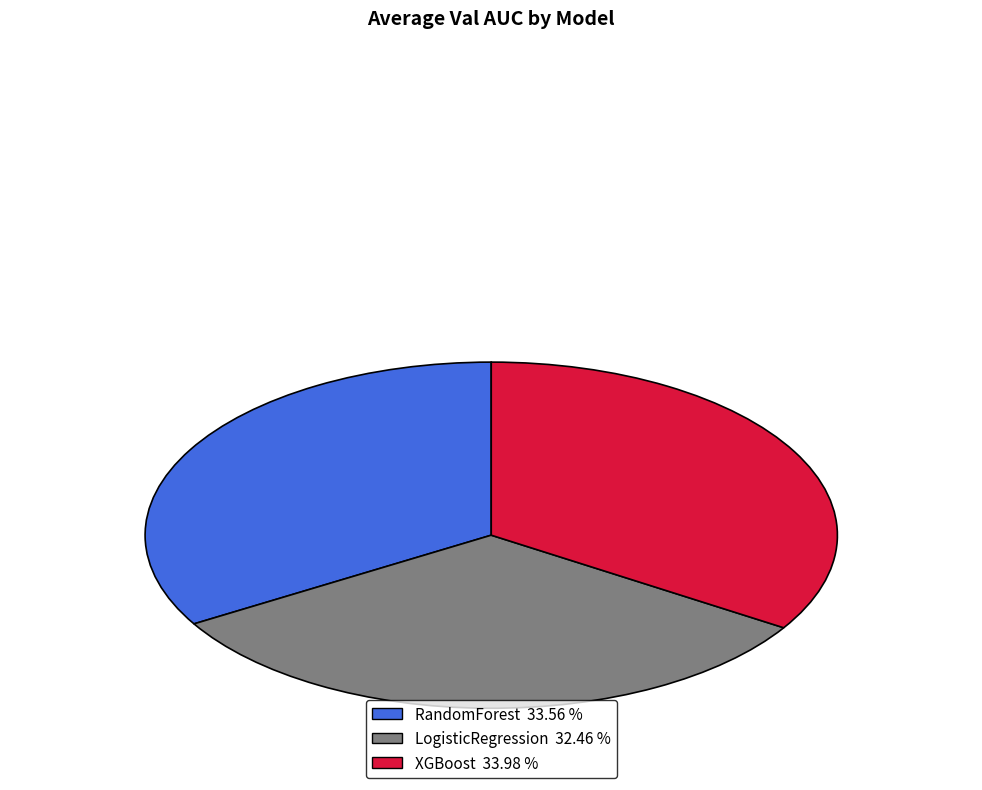

Is the sum of LogisticRegression and RandomForest greater than half?

Yes